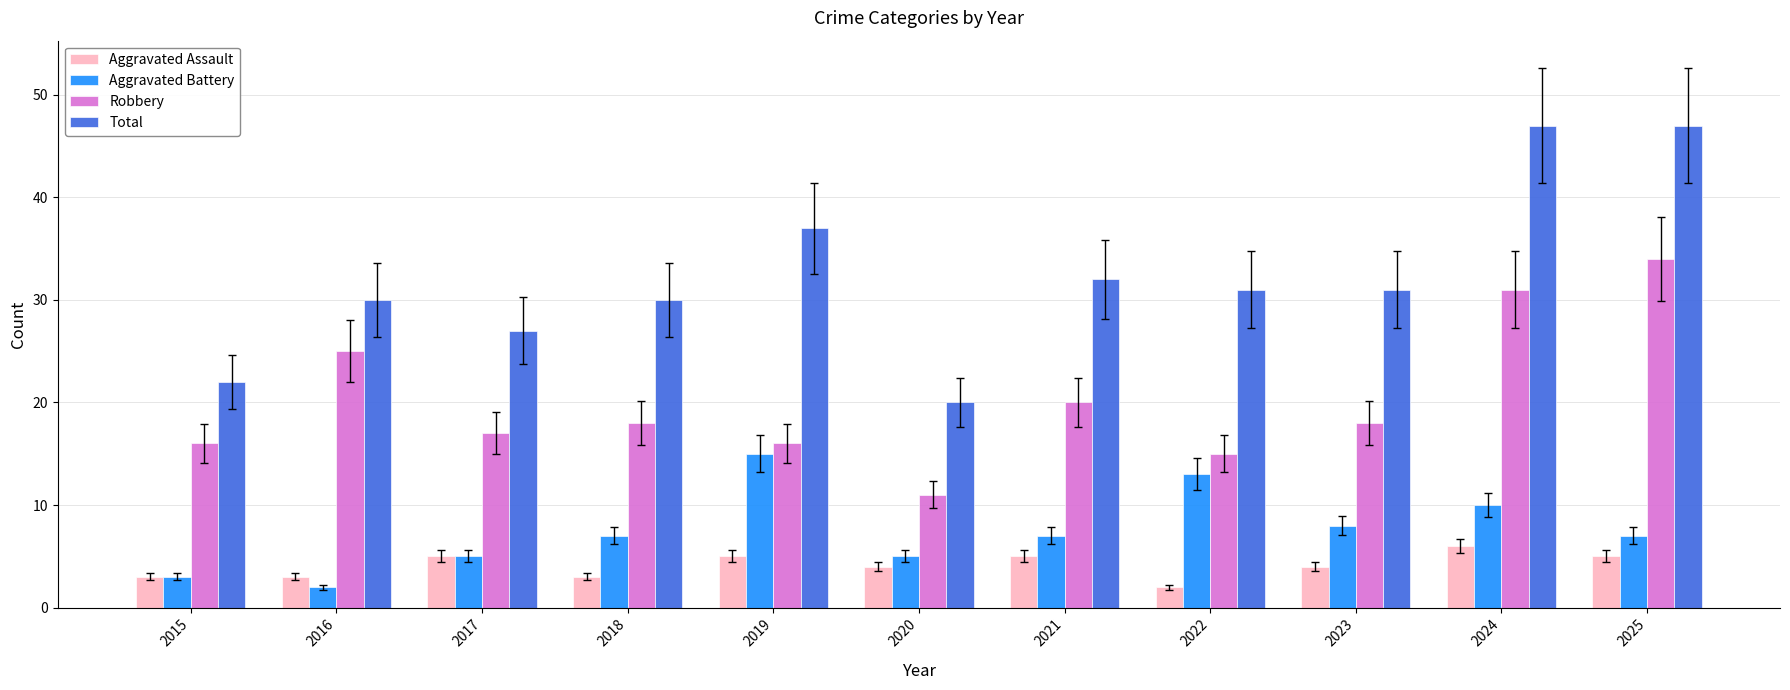

What is the difference between the Total values at 2018 and 2017?

3